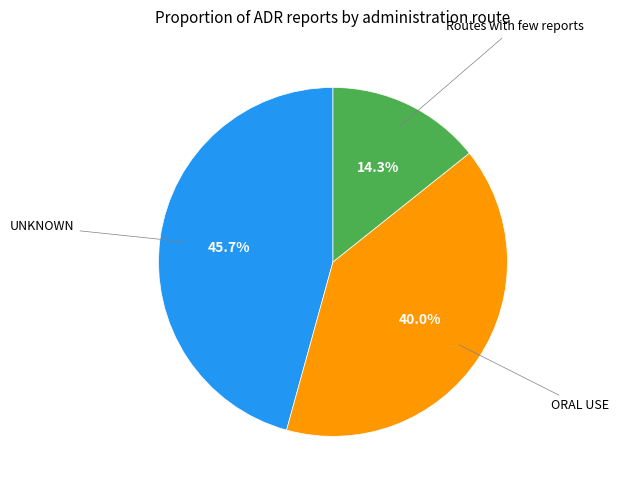

To the nearest percent, what portion does Routes with few reports represent?

14%